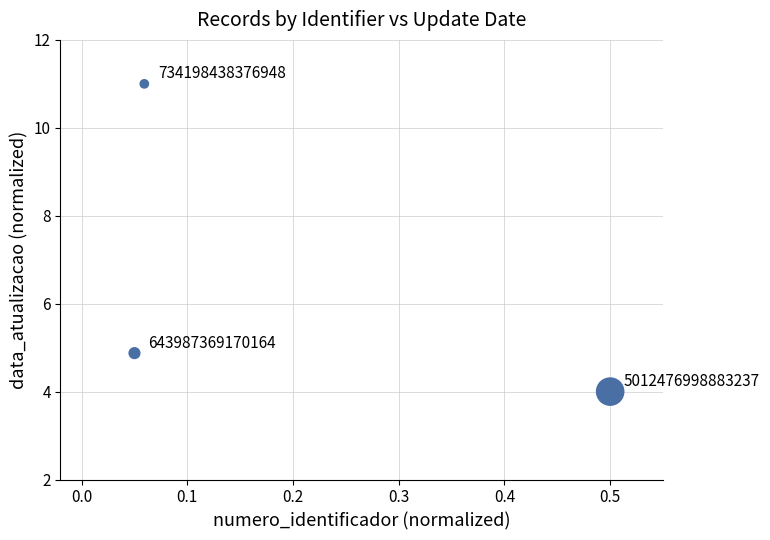

What is the range of X values (max minus min)?

0.5